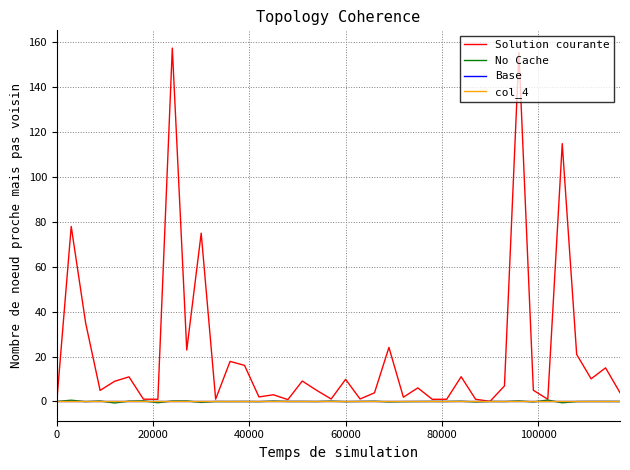

Reading left to right, list all the values displayed in this chart.

Solution courante: 0.0	77.9	34.9	4.9	9.0	11.0	1.0	1.0	157.3	22.9	74.9	1.0	17.8	16.1	2.0	3.0	0.8	9.1	4.9	1.1	9.9	1.1	3.9	24.1	1.9	6.1	1.0	1.0	11.0	1.0	0.1	6.9	155.3	5.0	1.0	114.8	20.9	10.1	15.0	3.9
No Cache: 0.0	0.6	-0.1	0.2	-0.7	0.1	0.3	-0.5	0.2	0.2	-0.4	-0.0	-0.0	-0.0	-0.1	0.2	0.0	0.0	-0.0	0.2	-0.1	0.0	0.1	-0.2	-0.1	-0.0	0.0	-0.0	0.1	-0.2	0.0	-0.0	0.3	-0.2	0.6	-0.6	-0.0	0.0	0.0	-0.0
Base: 0.0	0.0	0.0	0.0	0.0	0.0	0.0	0.0	0.0	0.0	0.0	0.0	0.0	0.0	0.0	0.0	0.0	0.0	0.0	0.0	0.0	0.0	0.0	0.0	0.0	0.0	0.0	0.0	0.0	0.0	0.0	0.0	0.0	0.0	0.0	0.0	0.0	0.0	0.0	0.0
col_4: 0.0	0.0	0.0	0.0	0.0	0.0	0.0	0.0	0.0	0.0	0.0	0.0	0.0	0.0	0.0	0.0	0.0	0.0	0.0	0.0	0.0	0.0	0.0	0.0	0.0	0.0	0.0	0.0	0.0	0.0	0.0	0.0	0.0	0.0	0.0	0.0	0.0	0.0	0.0	0.0